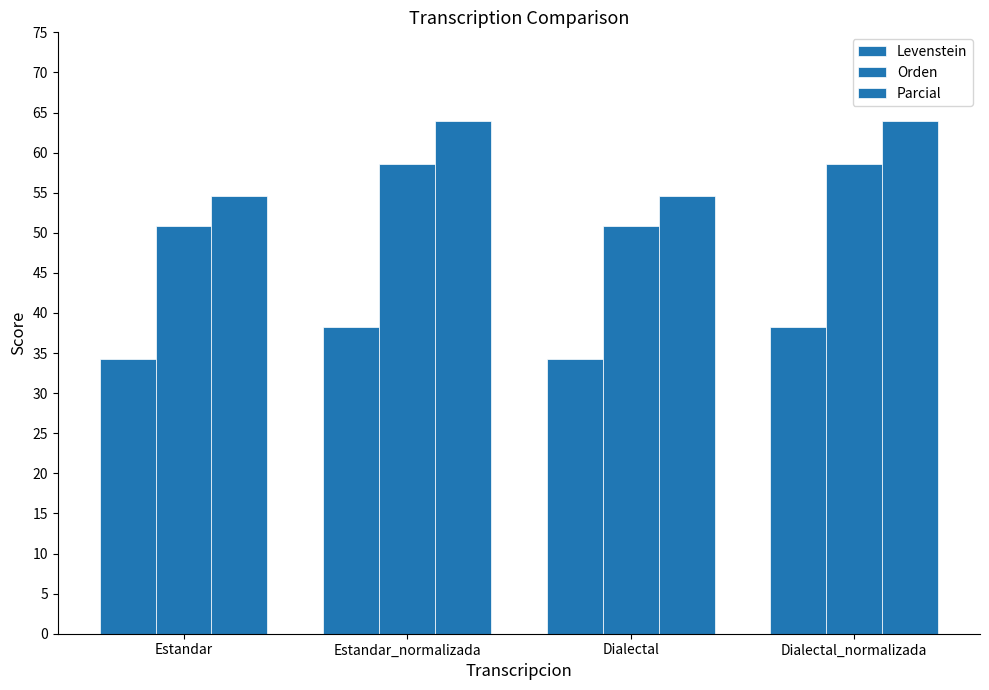

How many bars are there in total?

12